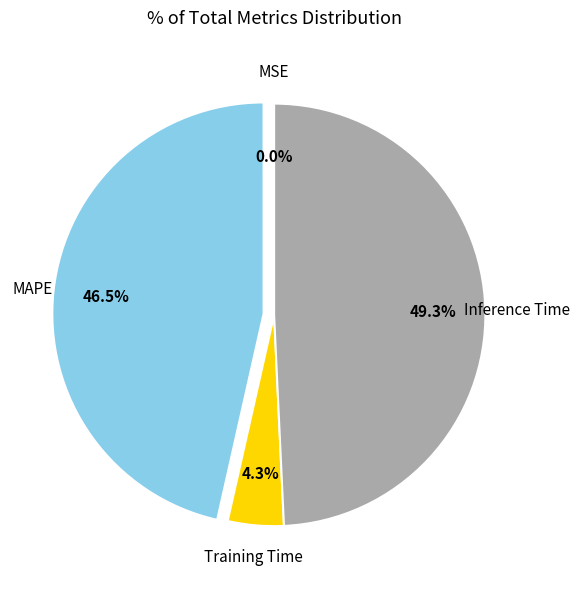

Is the sum of Inference Time and MAPE greater than half?

Yes